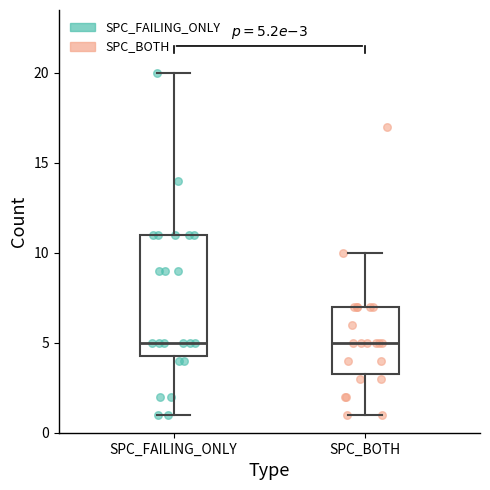

Which box is the tallest, from its lower edge to its upper edge?

SPC_FAILING_ONLY